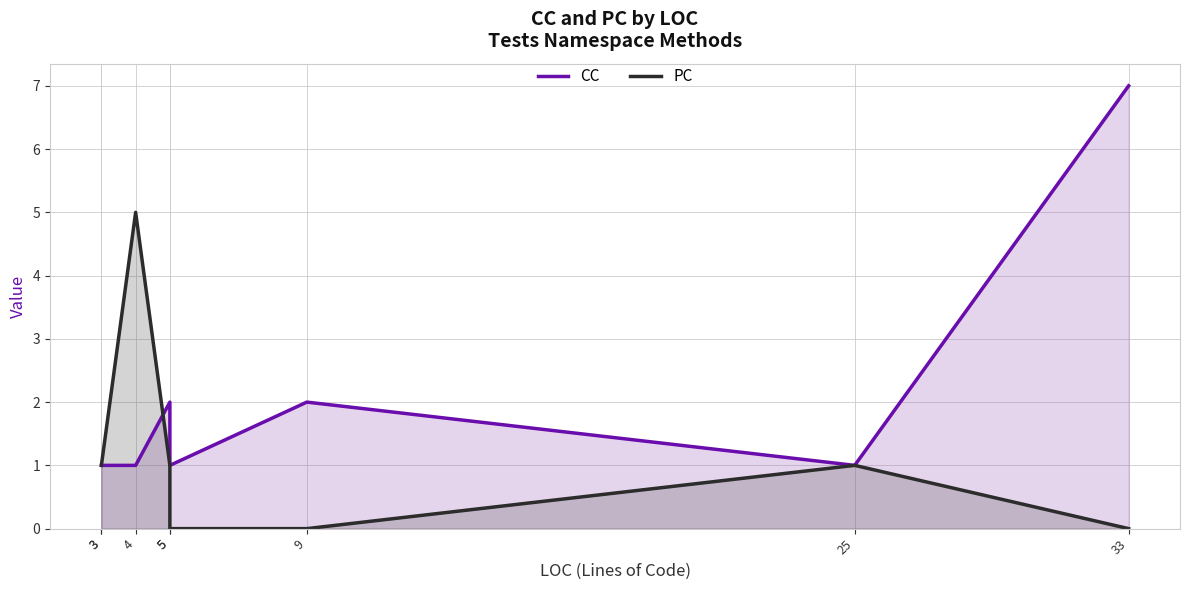

Does the chart have visible grid lines?

Yes